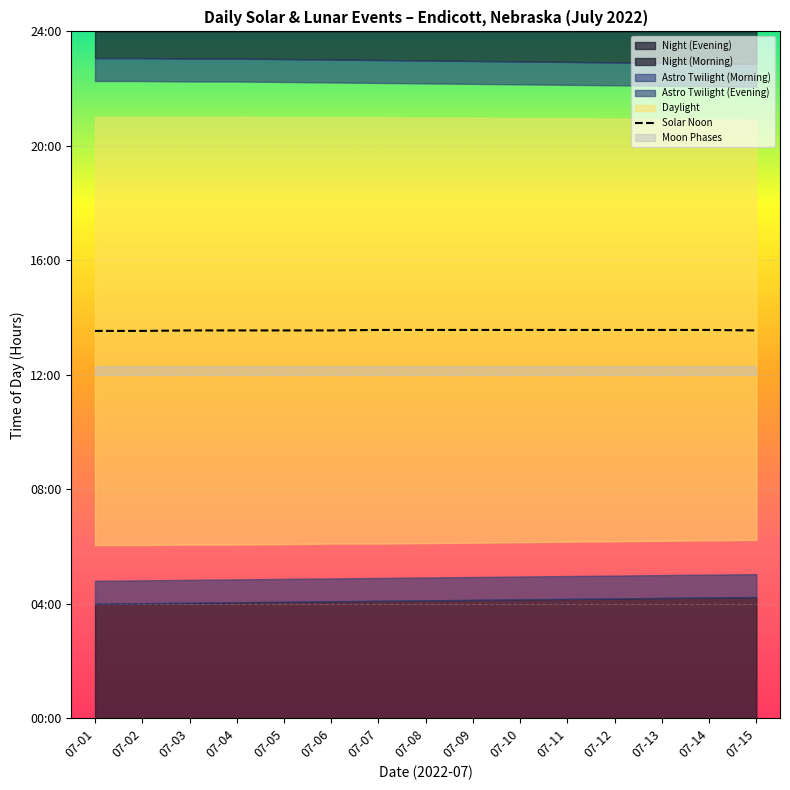

How many values are between 13 and 14?

15